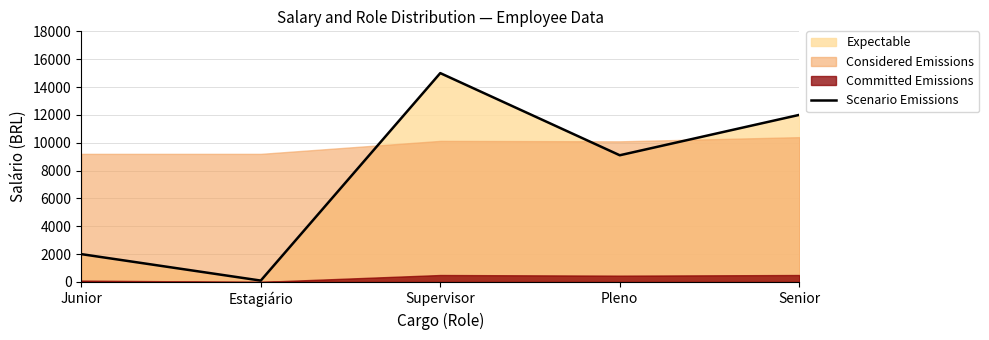

How many interior local peaks (higher than both neighbors) does the data have?

1